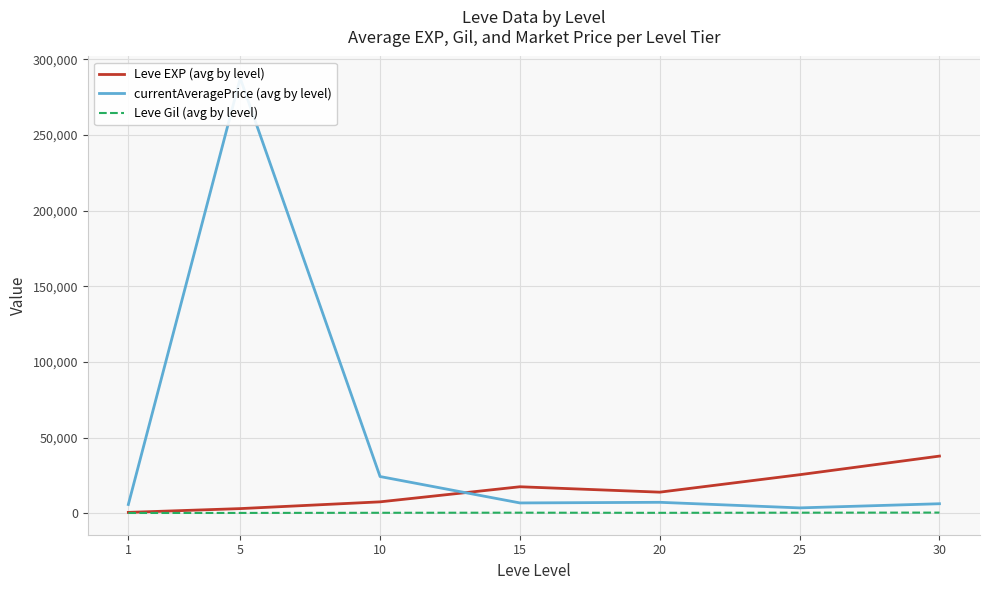

Which series ends up on top after the final intersection of currentAveragePrice (avg by level) and Leve EXP (avg by level)?

Leve EXP (avg by level)